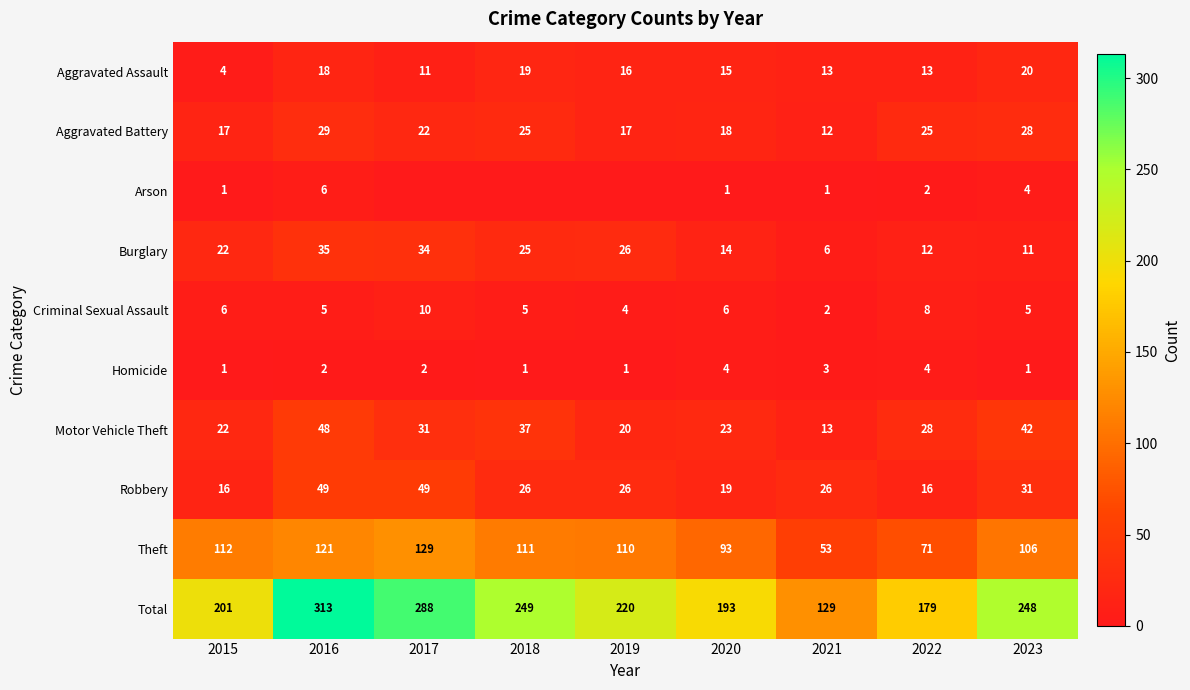

What is the difference between the second highest and second lowest values in the Robbery series?

33